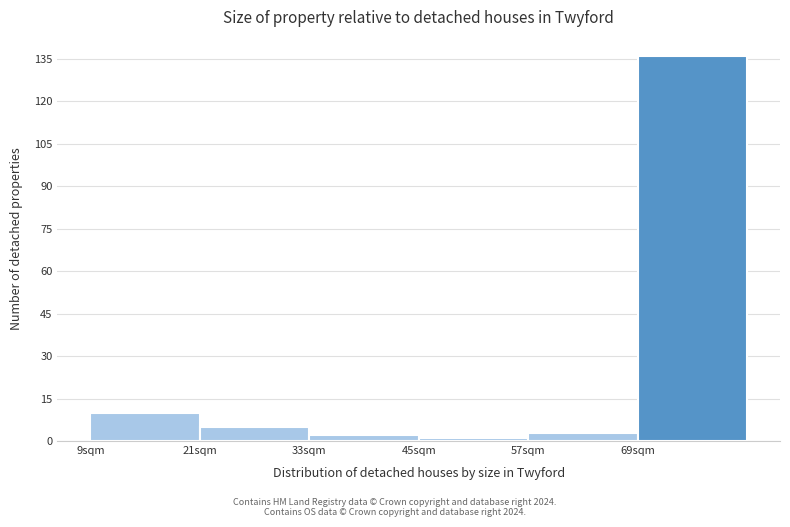

What is the height of the bar covering 21 to 33 on the x-axis? Neither the bar edges nor the heights are printed on the chart, so give them approximately, as read against the axes.

6